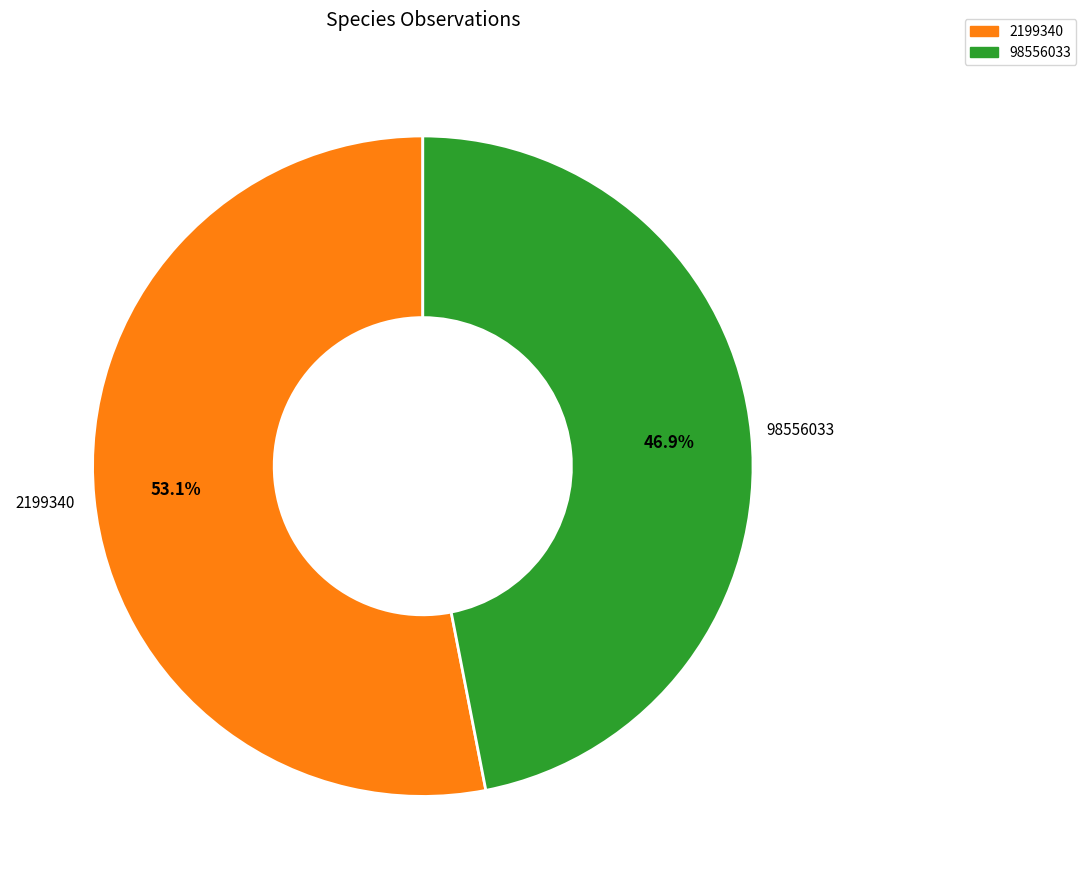

Combined, do 98556033 and 2199340 account for over 50%?

Yes